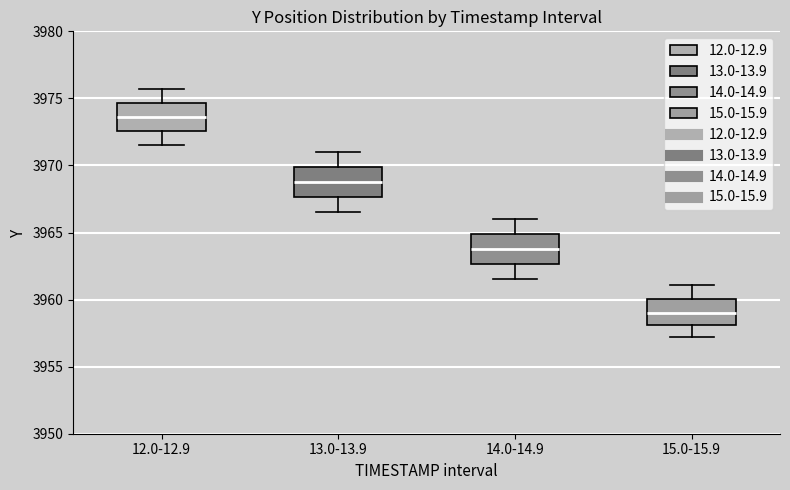

Where does the median line of the box for 13.0-13.9 sit on the y-axis? The values are not printed on the chart, so give them approximately, as read against the axis.

3969.0